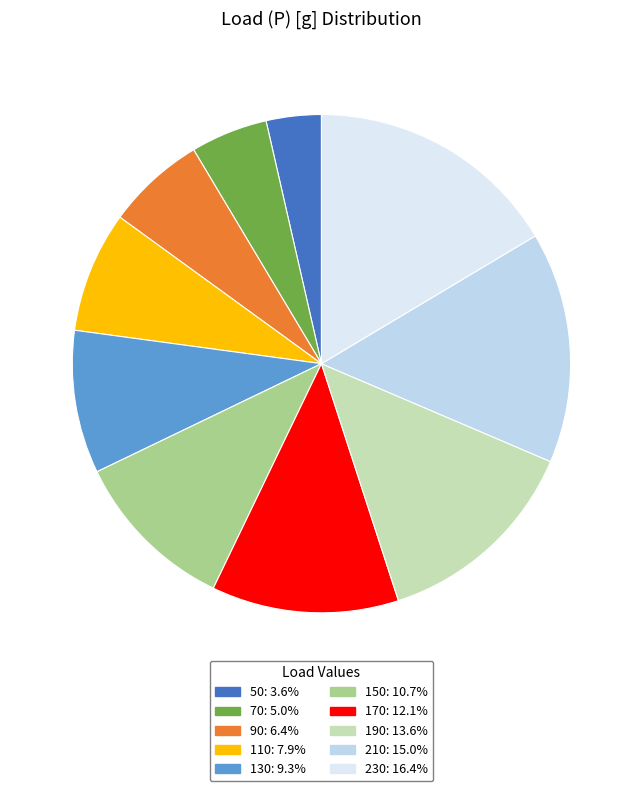

Which slice is the smallest?

50